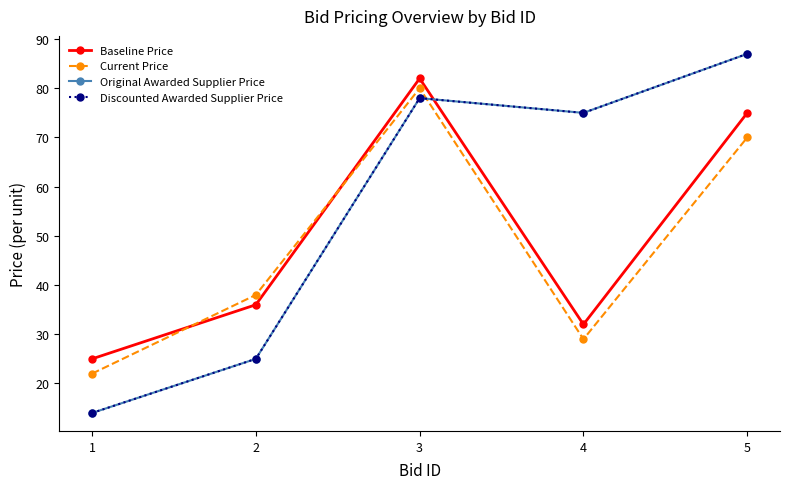

Reading left to right, list all the values displayed in this chart.

Baseline Price: 1=25	2=36	3=82	4=32	5=75
Current Price: 1=22	2=38	3=80	4=29	5=70
Original Awarded Supplier Price: 1=14	2=25	3=78	4=75	5=87
Discounted Awarded Supplier Price: 1=14	2=25	3=78	4=75	5=87